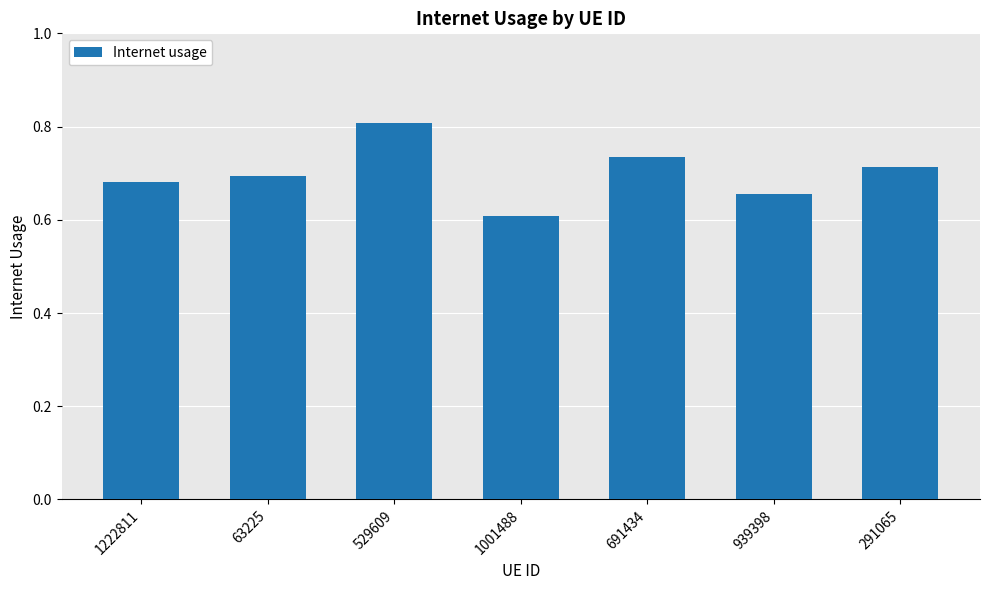

What is the label of the 3rd bar from the left?

529609